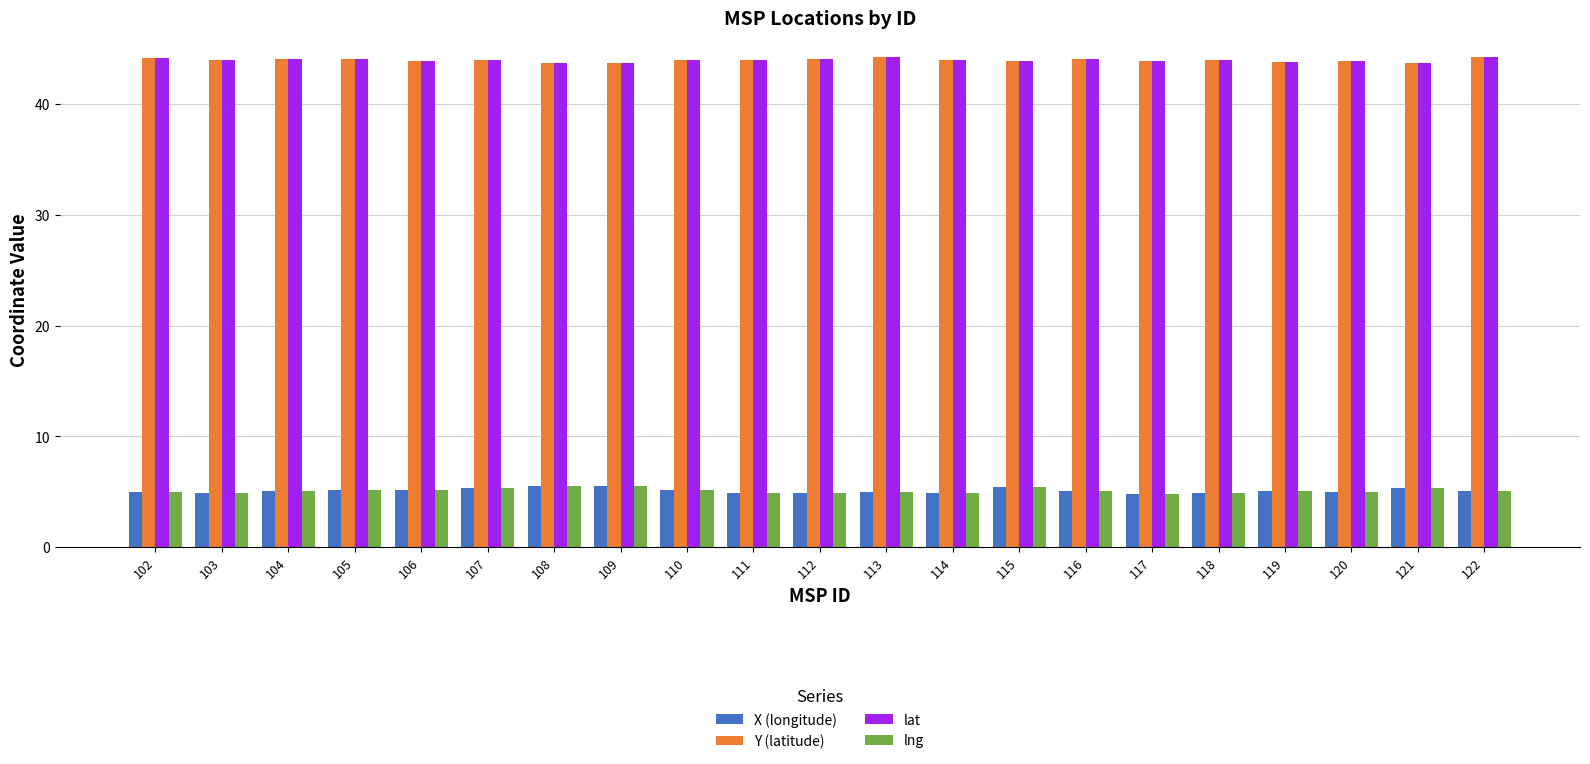

How many series are shown in this chart?

4